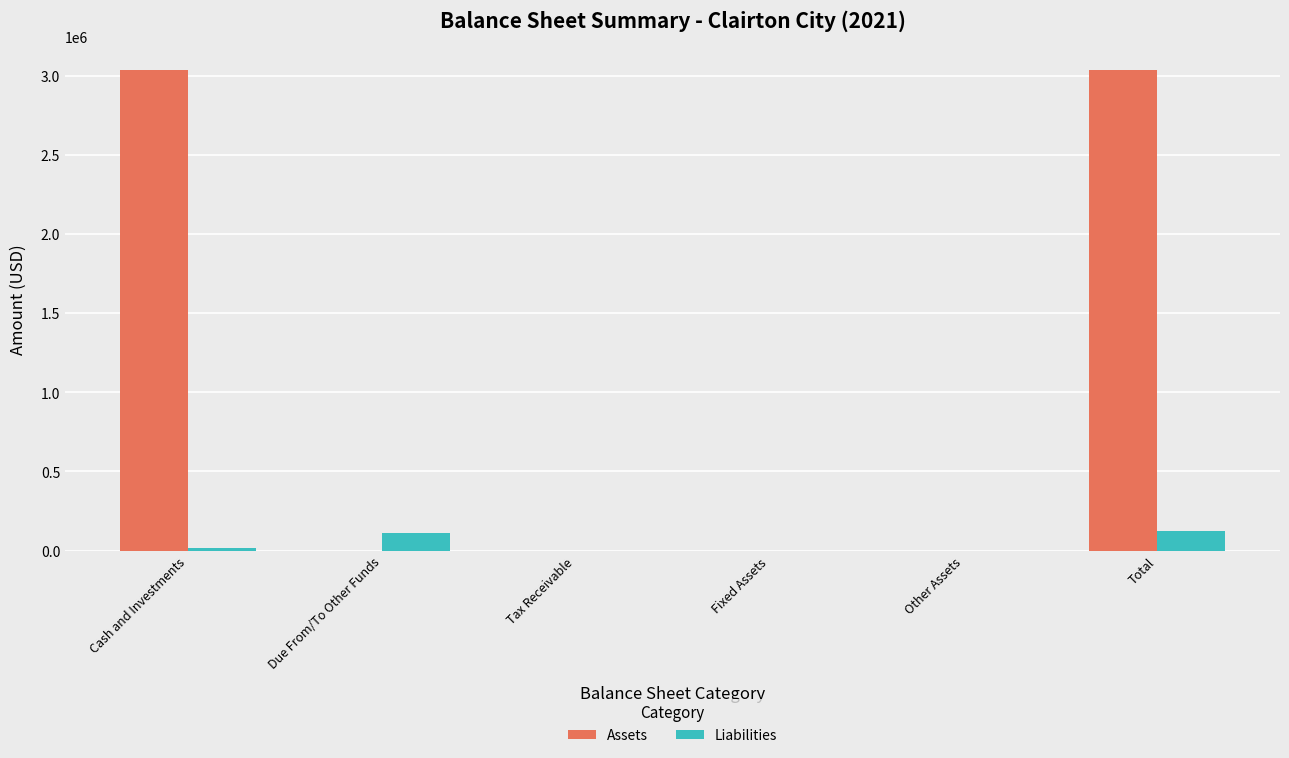

How many data points does each series have?

6